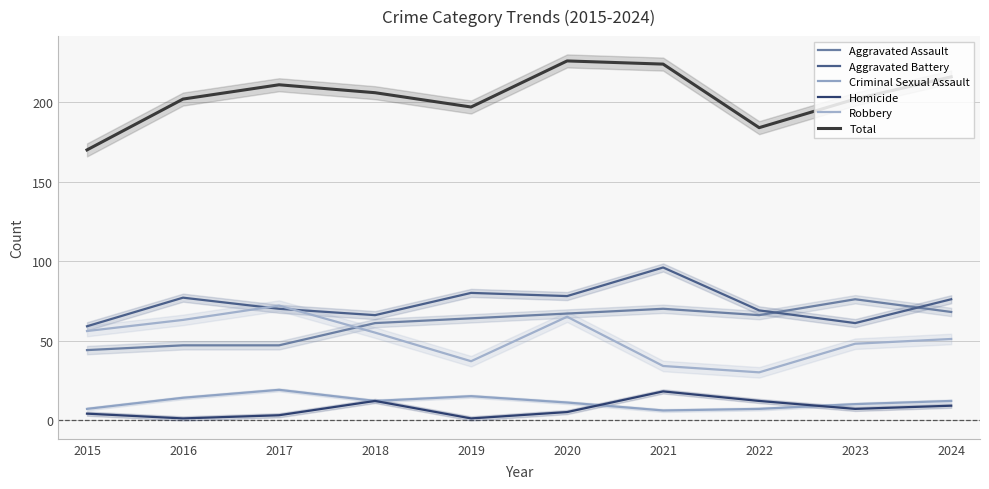

Which series has the largest range (max minus min)?

Total